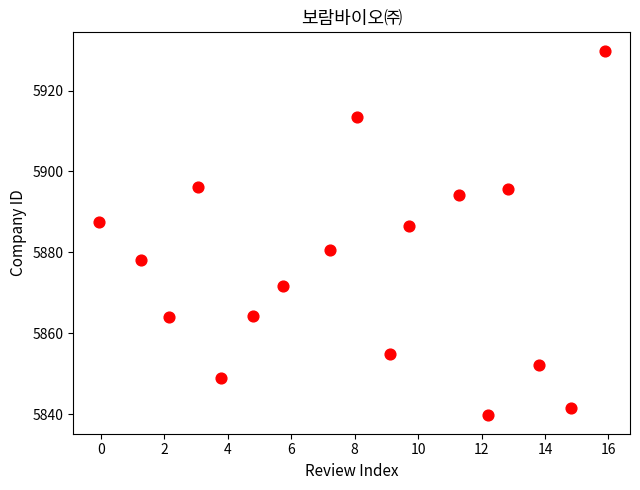

What is the range of X values (max minus min)?

16.0